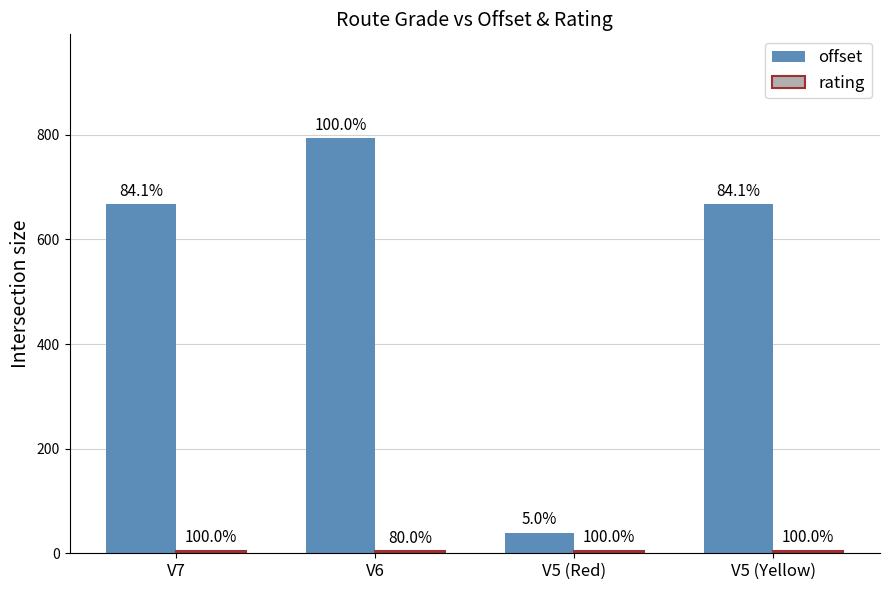

Are the bars horizontal?

No